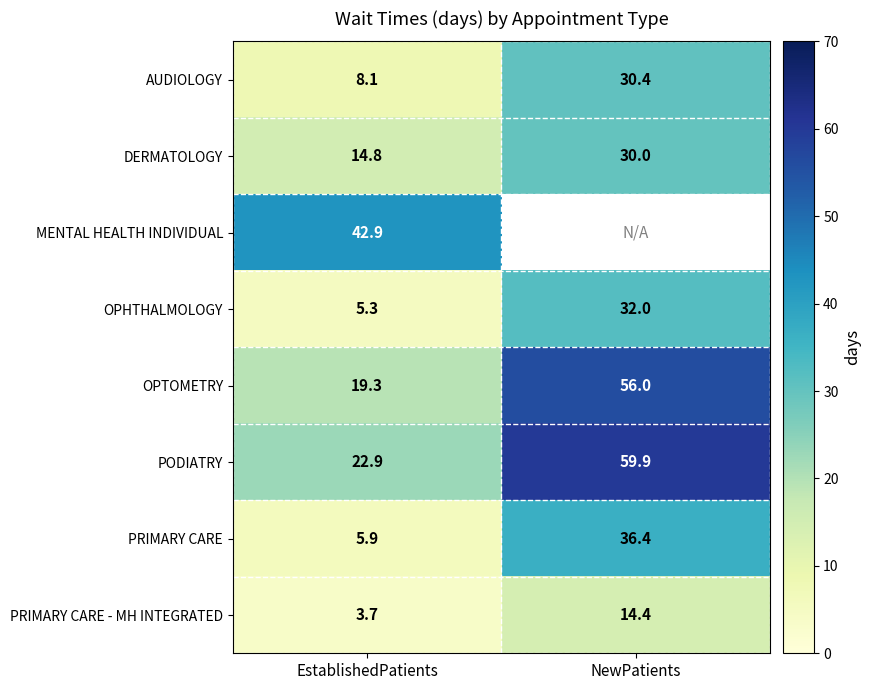

Between EstablishedPatients and NewPatients, which is larger?

NewPatients